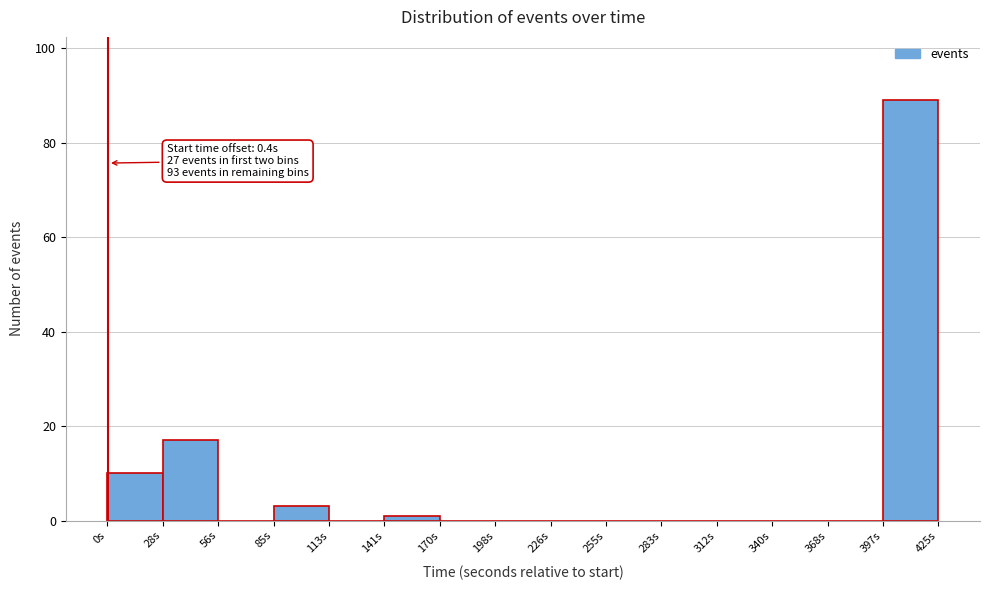

Over which range of the x-axis is the bar tallest?

395 to 425